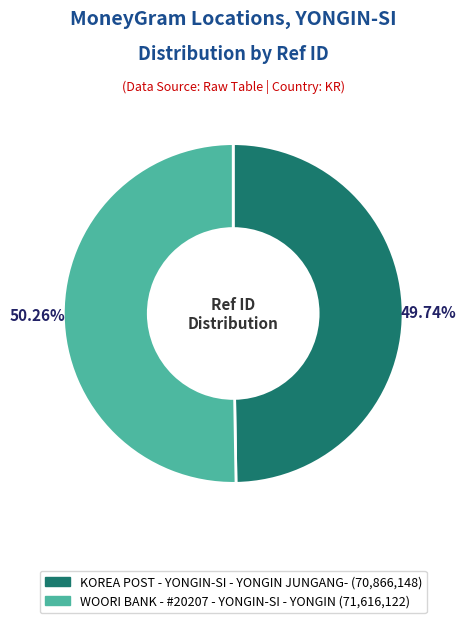

Is KOREA POST - YONGIN-SI - YONGIN JUNGANG- the majority of the pie?

No